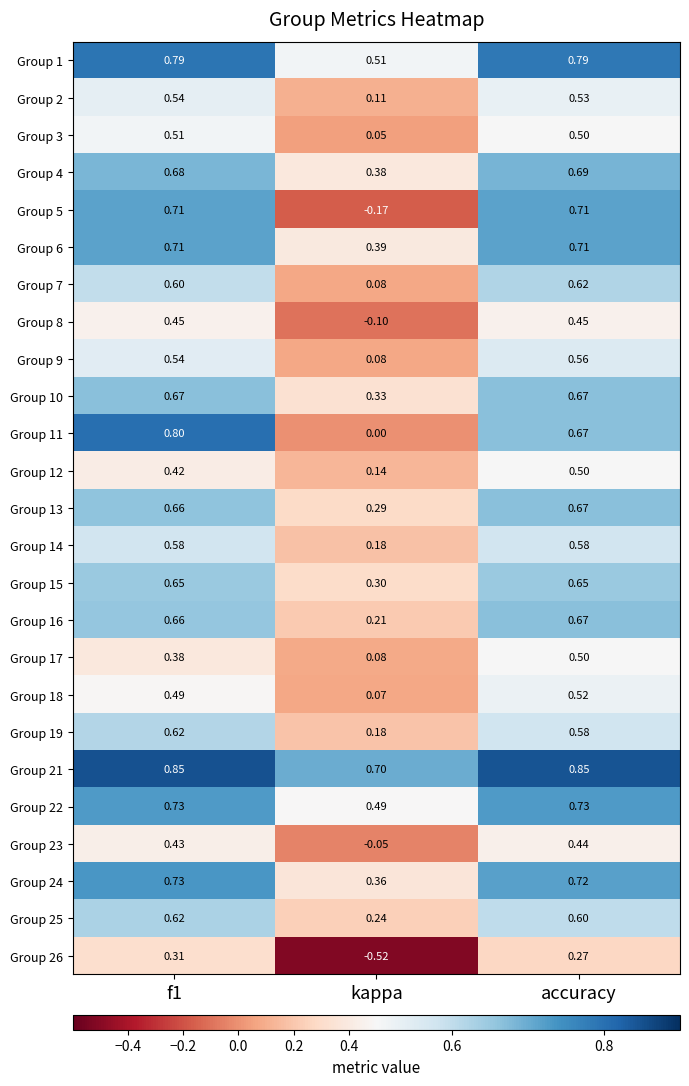

Where is Group 5 nearest to the value 0?

kappa